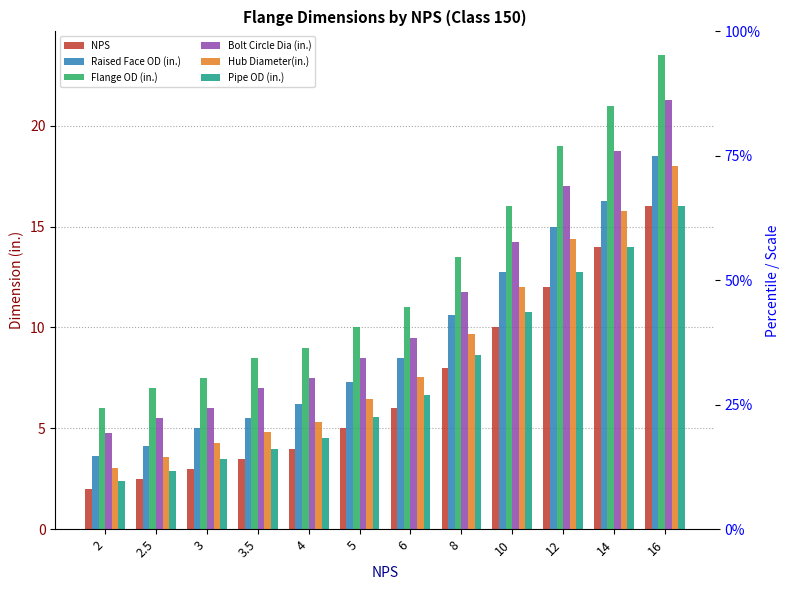

At 2, list the series in order from largest to smallest.

Flange OD (in.), Bolt Circle Dia (in.), Raised Face OD (in.), Hub Diameter(in.), Pipe OD (in.), NPS